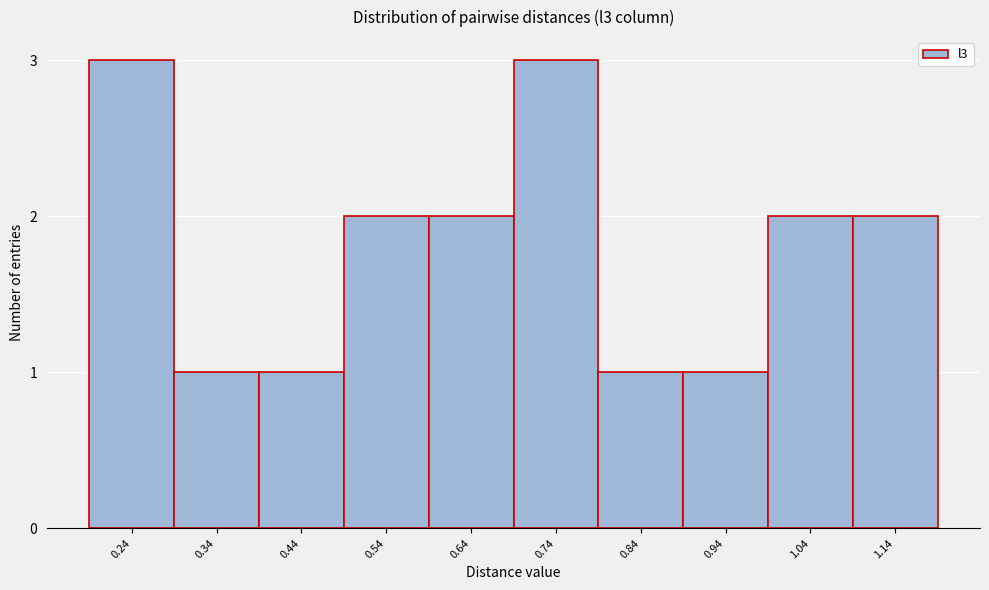

Reading left to right, list all the values displayed in this chart.

0.24=3	0.34=1	0.44=1	0.54=2	0.64=2	0.74=3	0.84=1	0.94=1	1.04=2	1.14=2